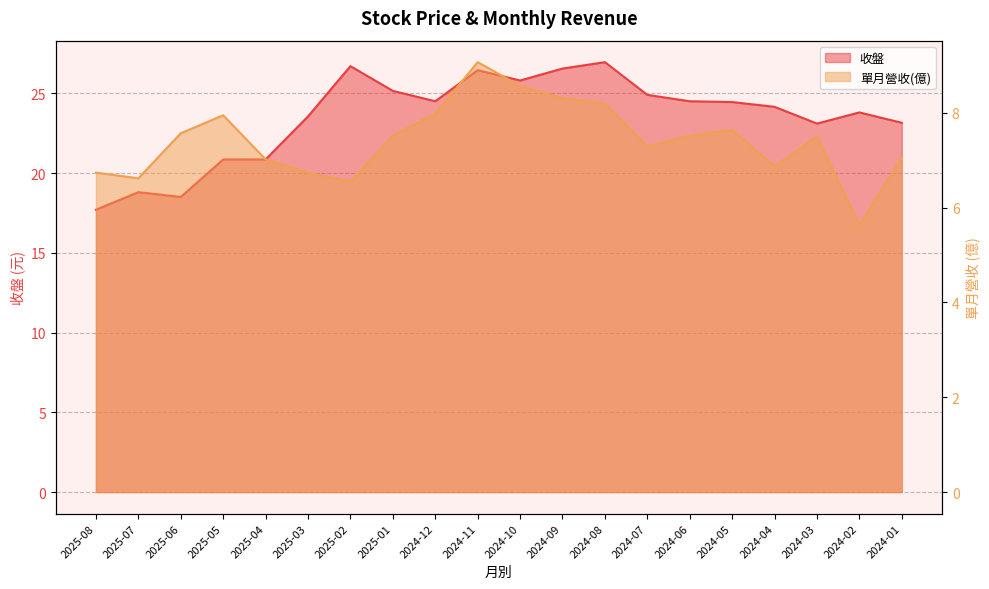

What is the label of the 15th point from the left?

2024-06